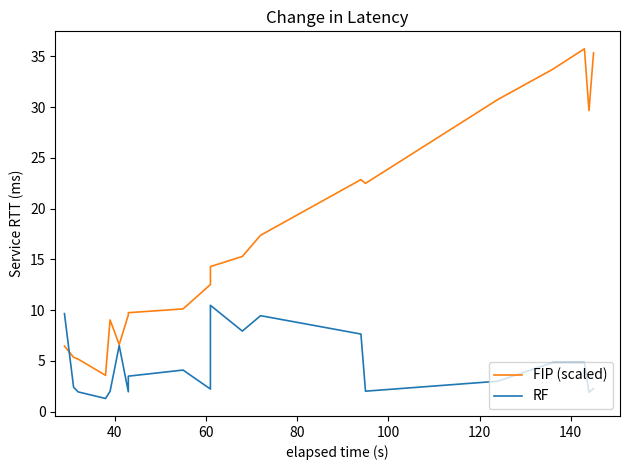

What are all the series names shown in the legend?

FIP (scaled), RF